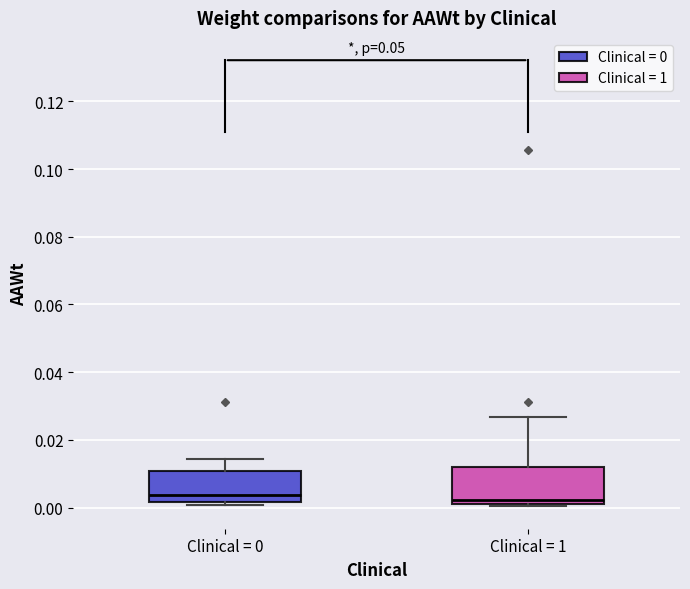

Reading left to right, read every box against the y-axis: the position of its median line, the range the box covers, and the ends of its whiskers. The values are not printed on the chart, so give them approximately, as read against the axis.

Clinical = 0: median 0.004, box 0.002 to 0.010, whiskers 0.000 to 0.014
Clinical = 1: median 0.002, box 0.000 to 0.012, whiskers 0.000 to 0.026